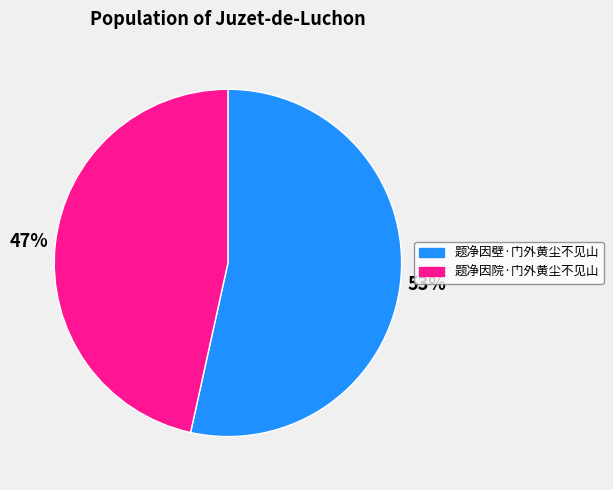

What is the smallest slice in the pie chart?

题净因院·门外黄尘不见山